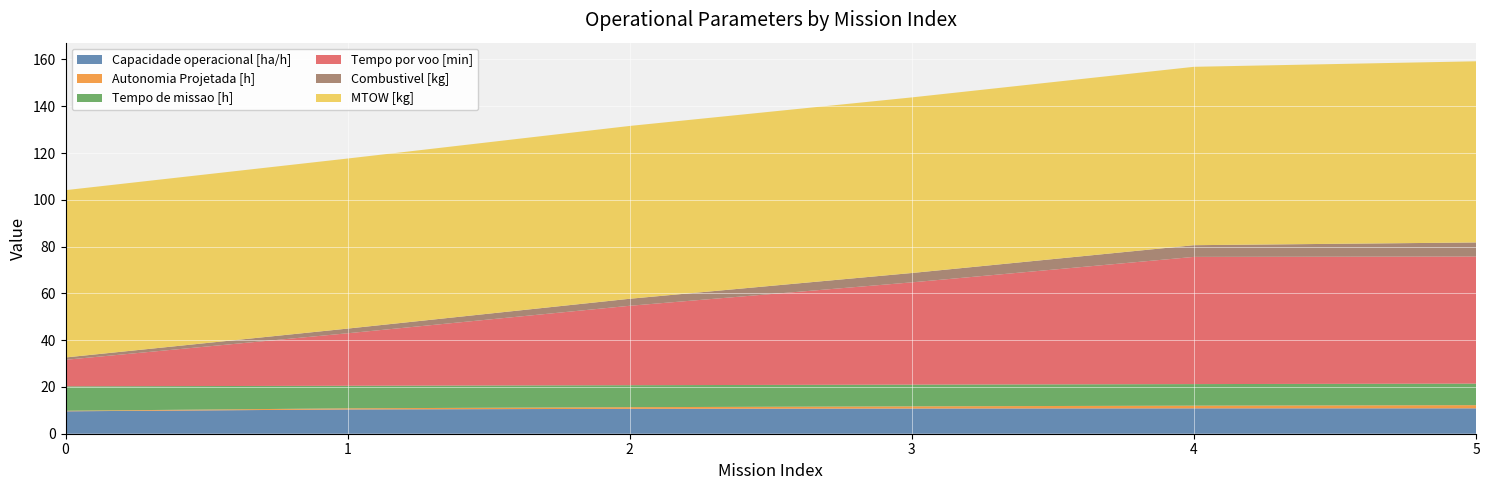

Reading left to right, list all the values displayed in this chart.

Capacidade operacional [ha/h]: 0=9.6	1=10.4	2=10.6	3=10.8	4=10.8	5=10.9
Autonomia Projetada [h]: 0=0.2	1=0.5	2=0.7	3=0.9	4=1.1	5=1.4
Tempo de missao [h]: 0=10.4	1=9.6	2=9.4	3=9.3	4=9.2	5=9.2
Tempo por voo [min]: 0=11.3	1=22.4	2=34.0	3=43.7	4=54.4	5=54.3
Combustivel [kg]: 0=1.0	1=2.0	2=3.0	3=4.0	4=5.0	5=6.0
MTOW [kg]: 0=71.5	1=72.7	2=73.9	3=75.1	4=76.3	5=77.5